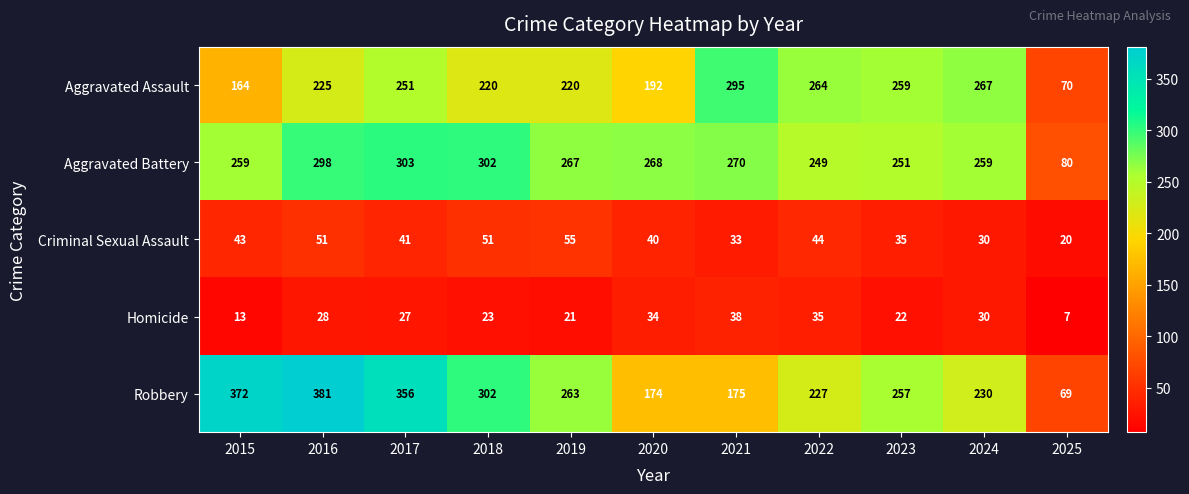

At how many categories does at least one series exceed 278?

5